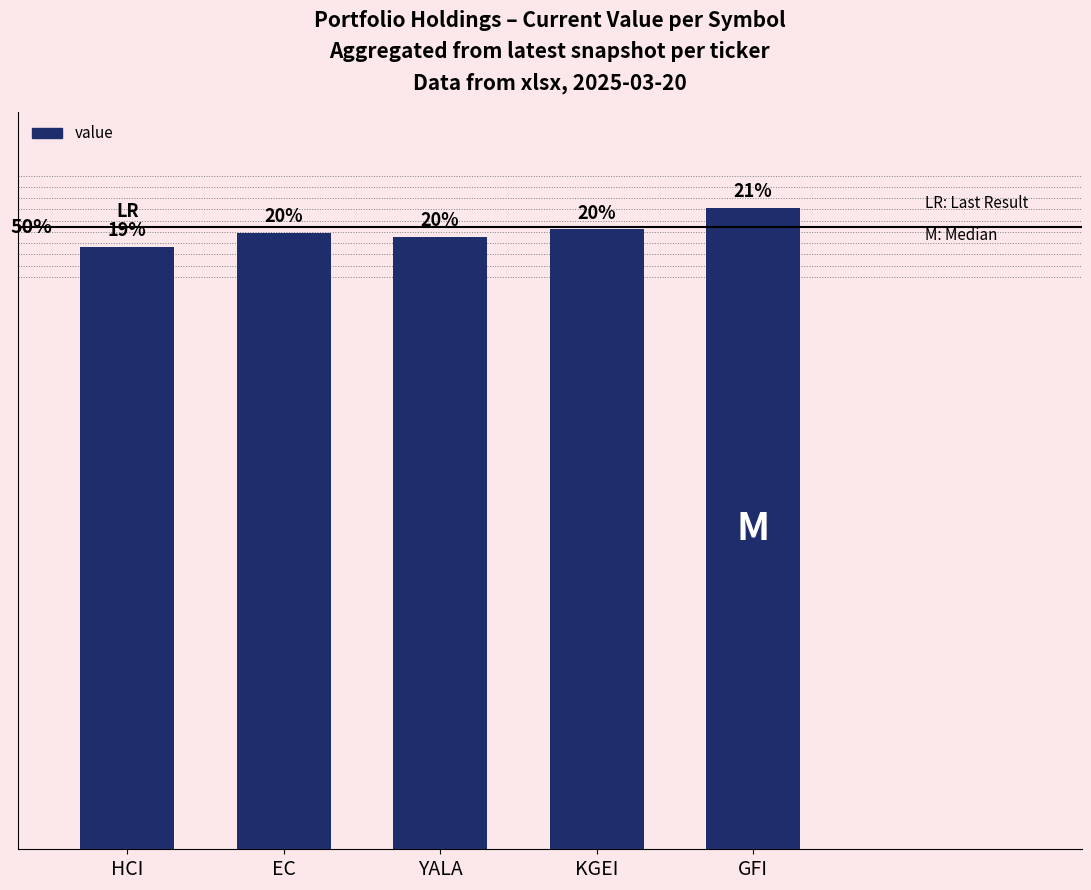

Rank the categories by value from highest to lowest.

GFI, KGEI, EC, YALA, HCI